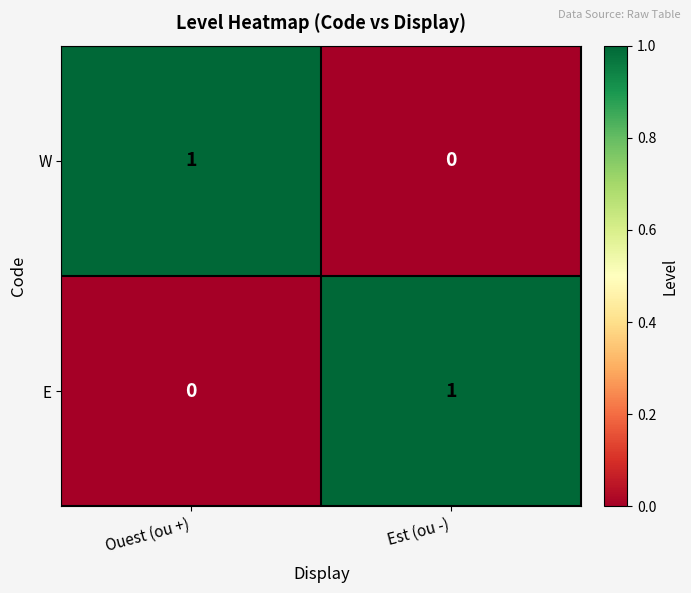

The value of E at Ouest (ou +) is -1. True or false?

False